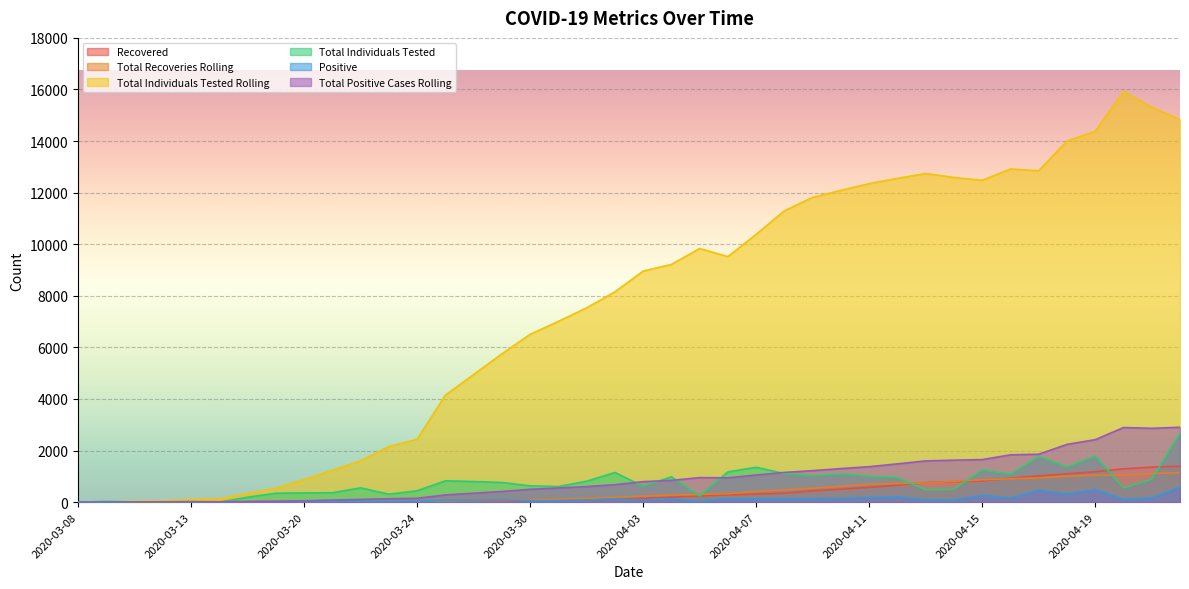

Between which two adjacent categories do Total Individuals Tested and Recovered first intersect?

2020-04-04 and 2020-04-05